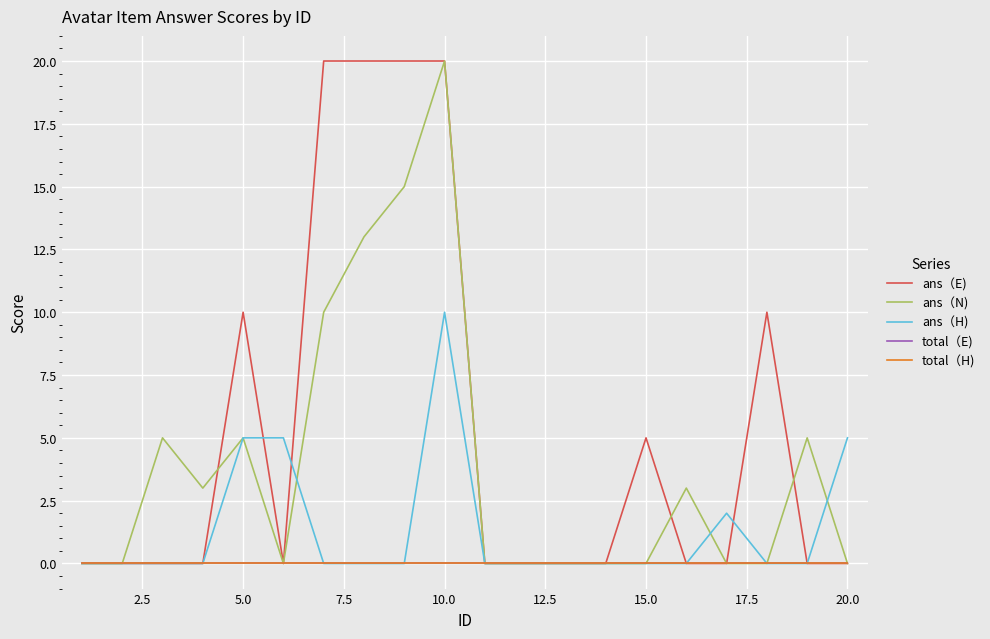

Which series has the largest range (max minus min)?

ans（E)